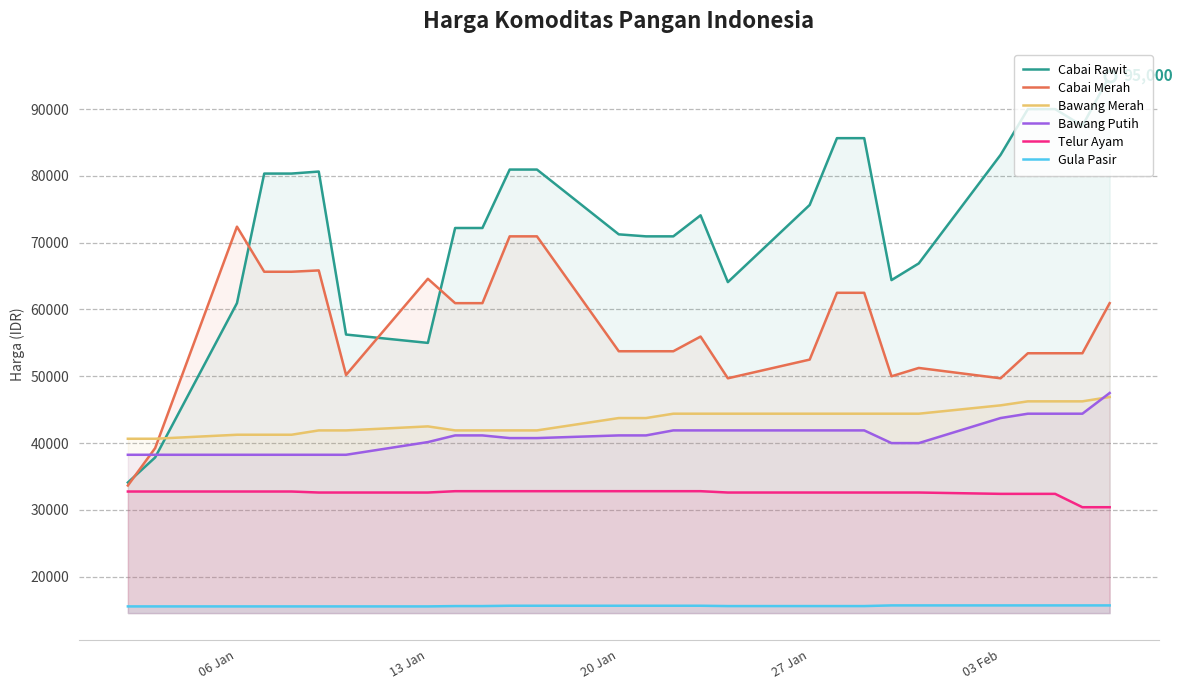

At how many categories does at least one series exceed 32644?

27